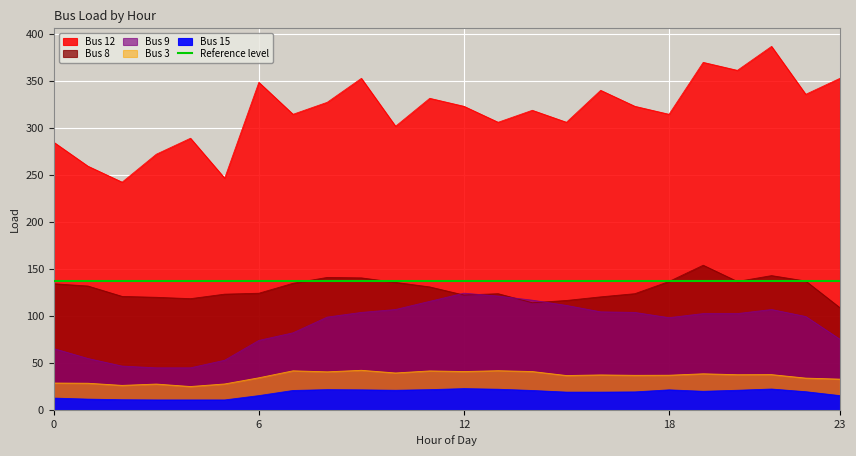

What is the average value of the Bus 8 series?

128.6